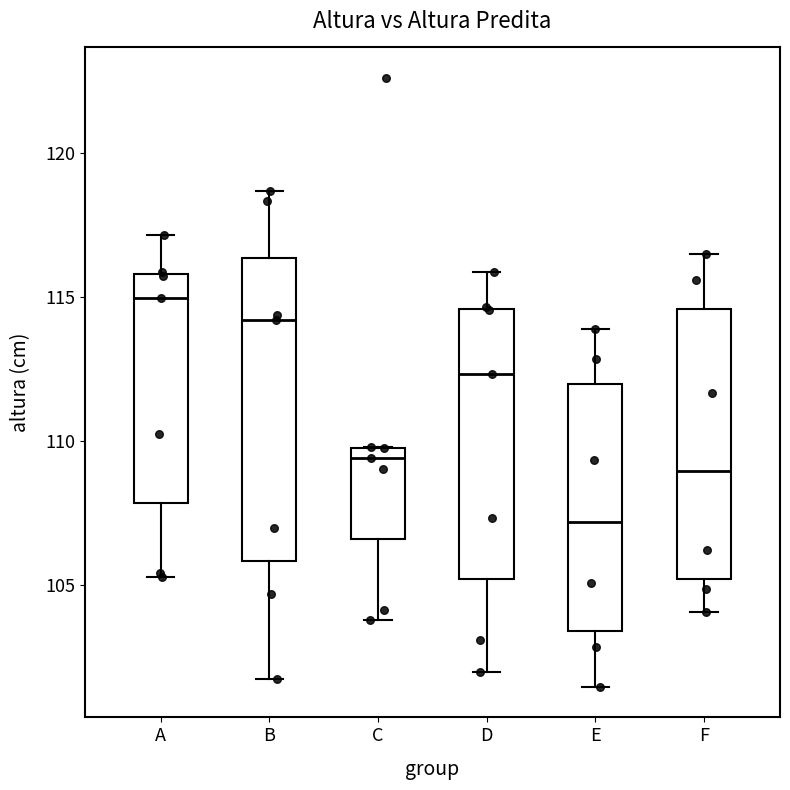

Which box's median line is the lowest?

E